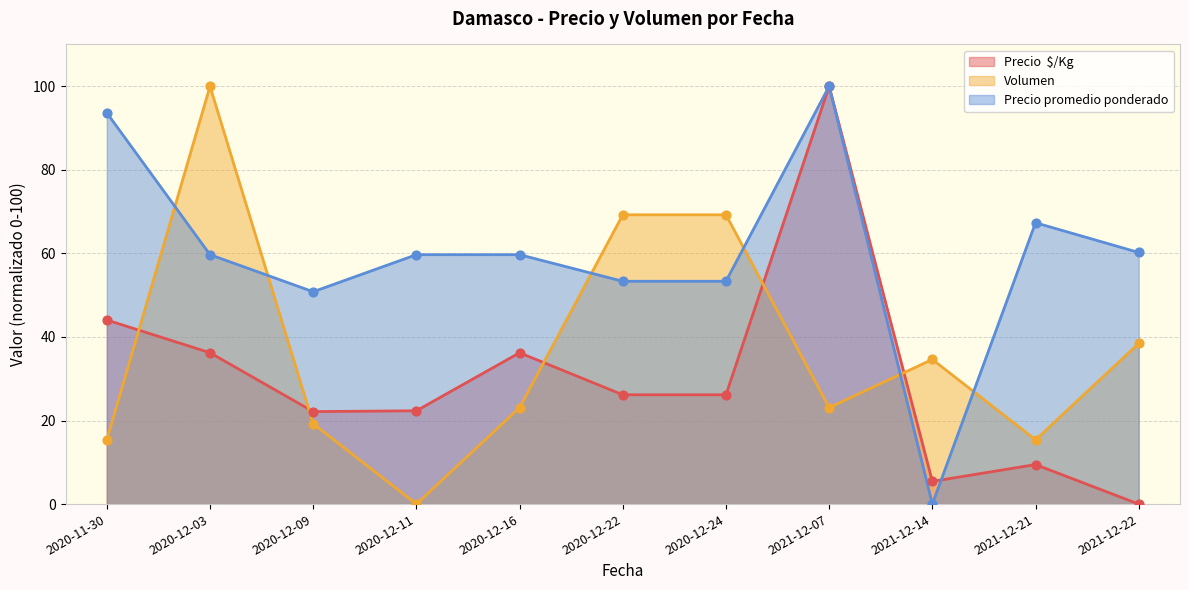

At which category is the sum across all series the highest?

2021-12-07